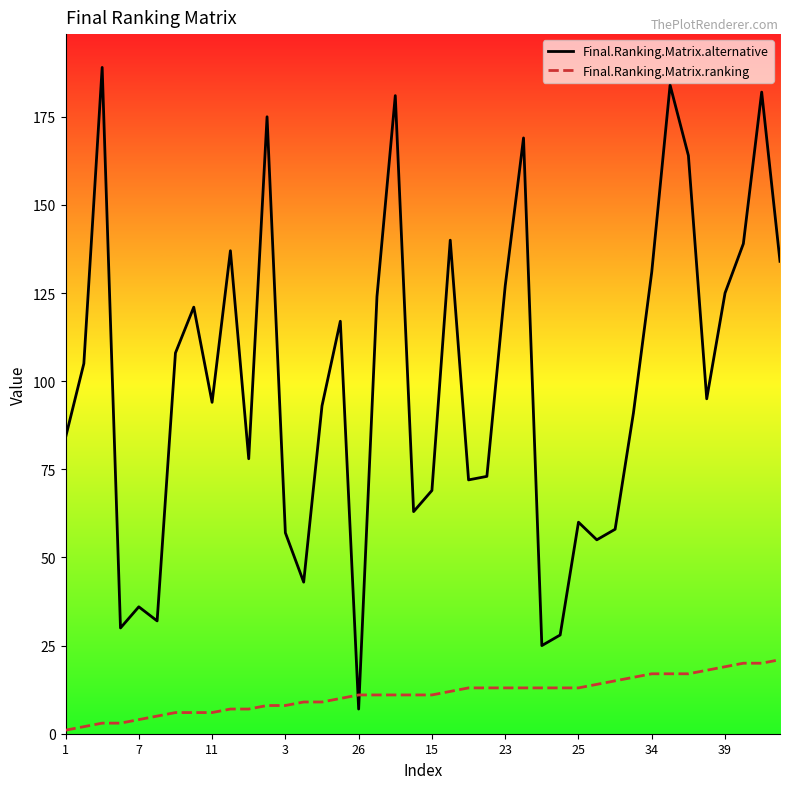

How many intersections are there between Final.Ranking.Matrix.alternative and Final.Ranking.Matrix.ranking?

2